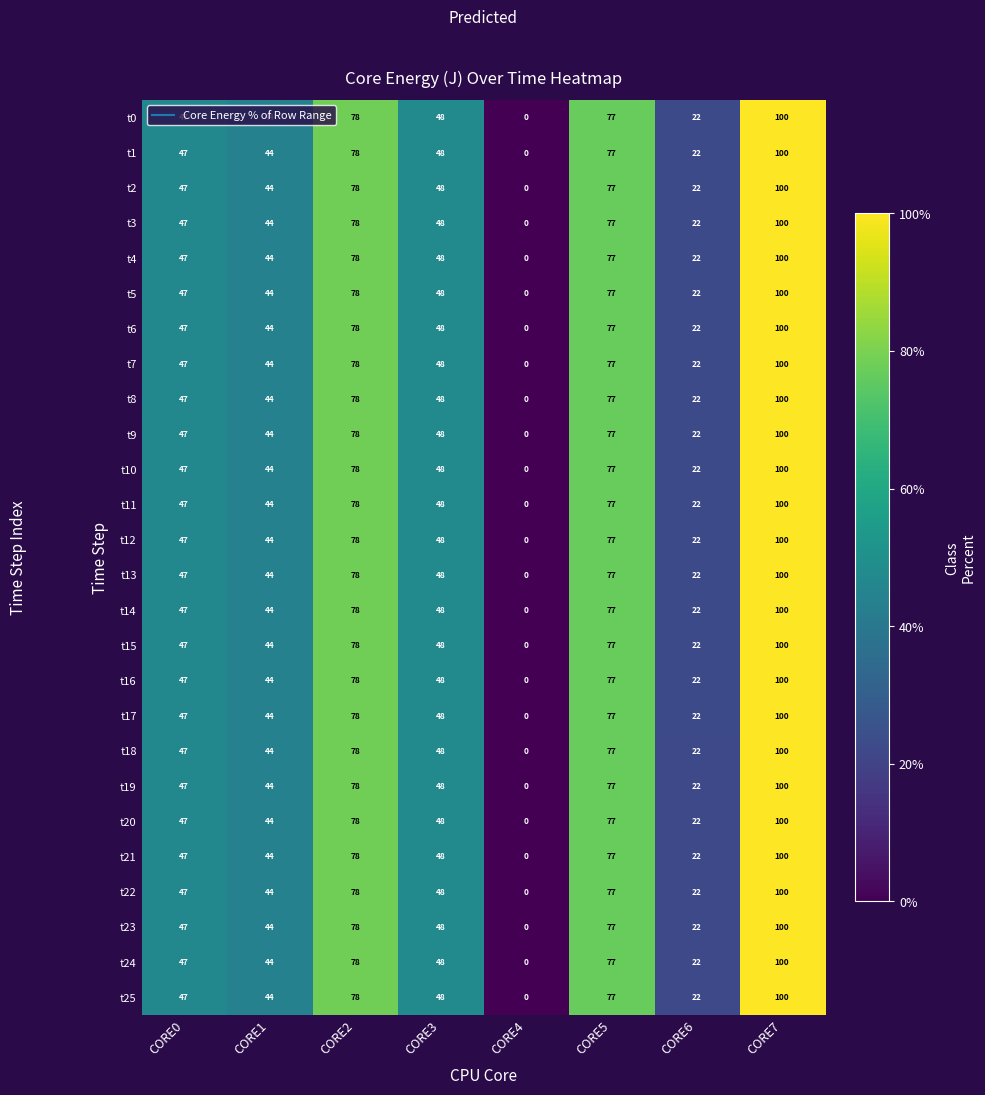

List the labels in order of t25 value, smallest first.

CORE4, CORE6, CORE1, CORE0, CORE3, CORE5, CORE2, CORE7